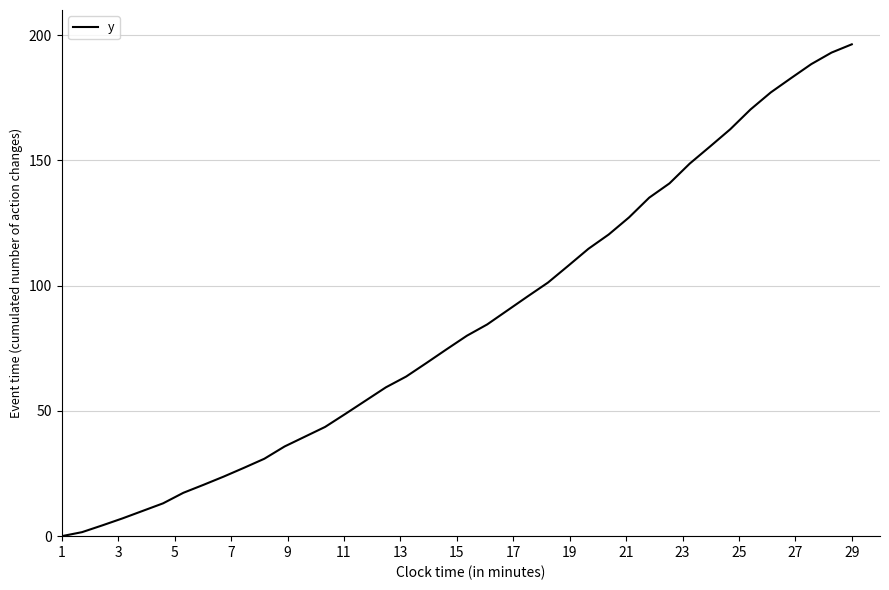

What is the sum of all values?

3416.9